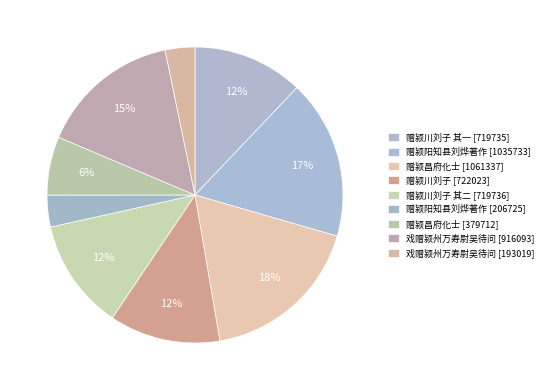

How many segments does this pie chart have?

9